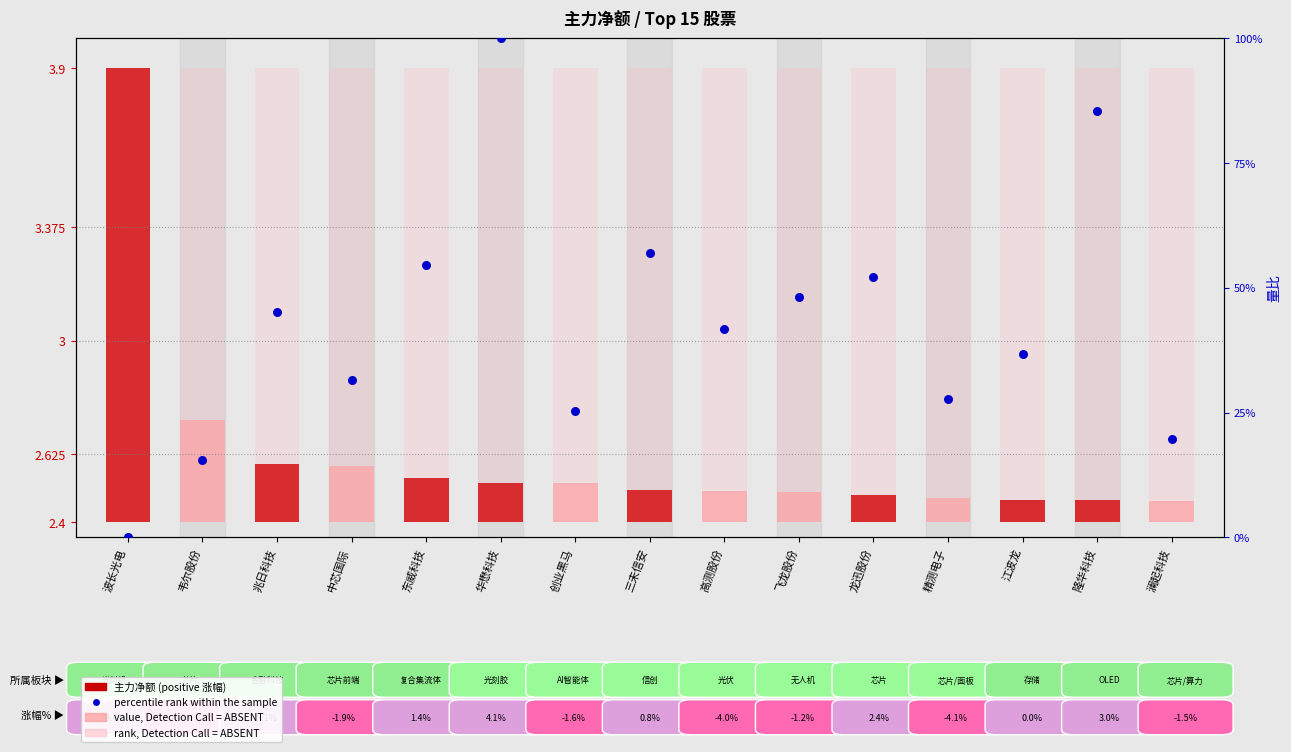

What is the change in value from 创业黑马 to 隆华科技?

+60.1